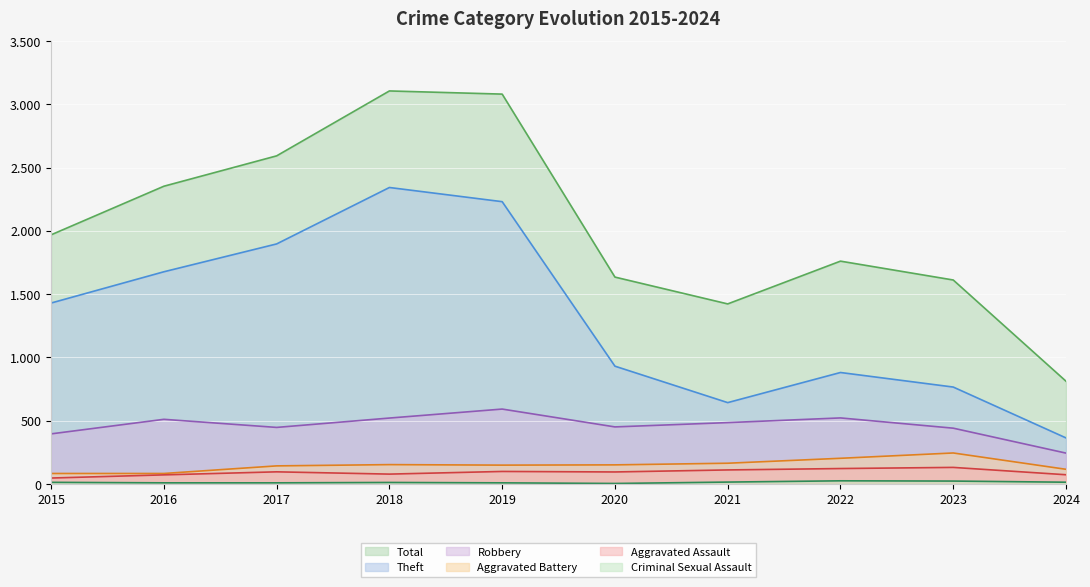

How many interior local peaks does the Aggravated Battery series have?

2